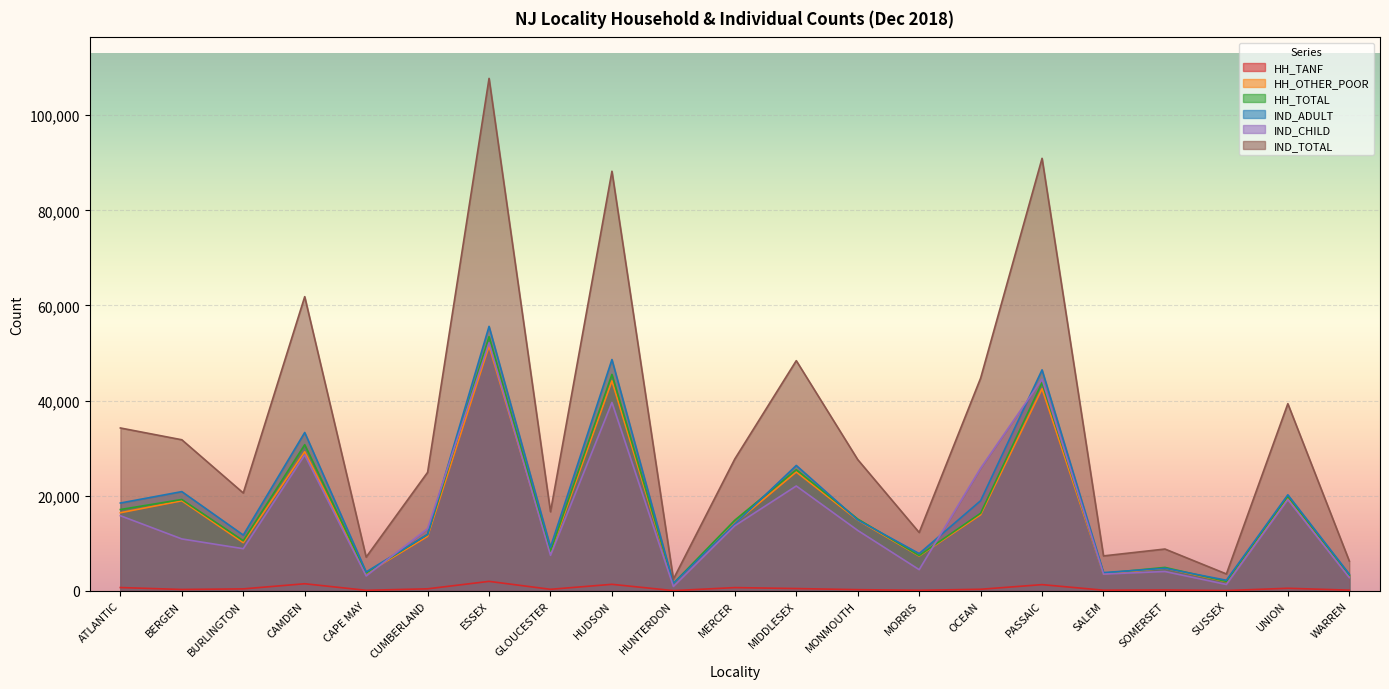

Which series has the largest total across all categories?

IND_TOTAL